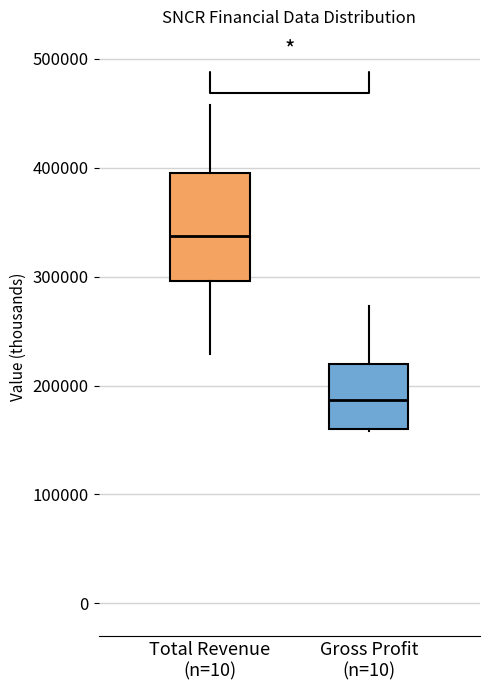

Reading left to right, transcribe this box plot: for each box, give where its median line is, the range the box spans, and where its two whiskers end, as read against the y-axis. The values are not printed on the chart, so give them approximately, as read against the axis.

Total Revenue (n=10): median 340000, box 300000 to 390000, whiskers 230000 to 460000
Gross Profit (n=10): median 190000, box 160000 to 220000, whiskers 160000 to 270000